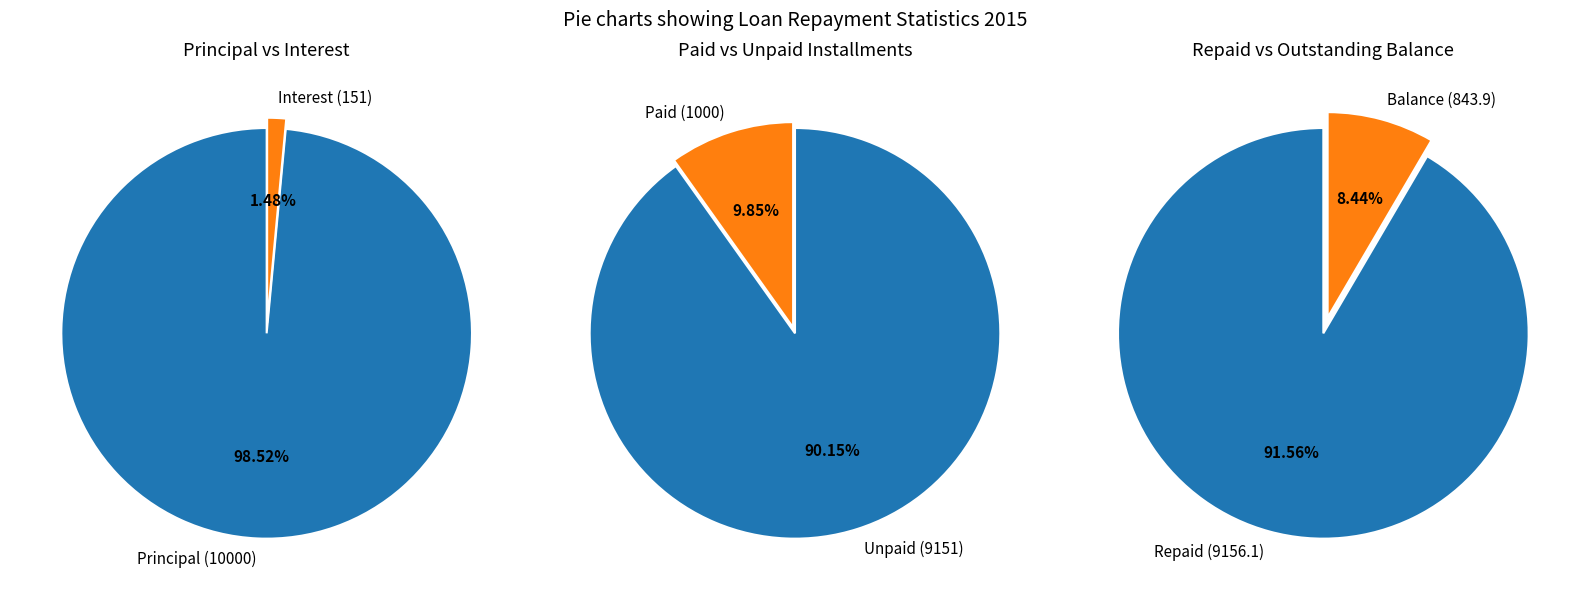

Does 12 represent more than half of the total?

No